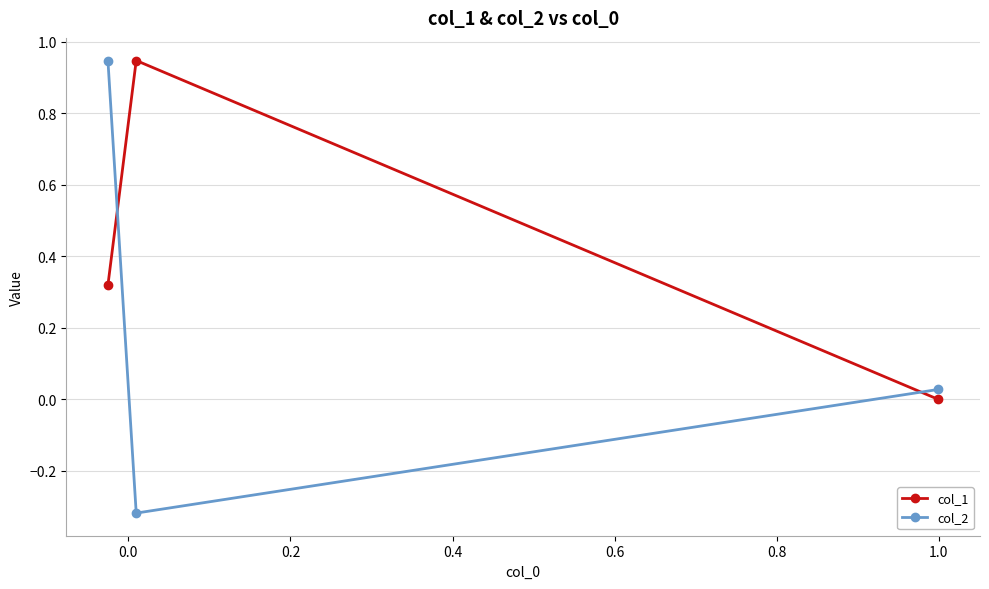

Rank the series by their average value, from highest to lowest.

col_1, col_2